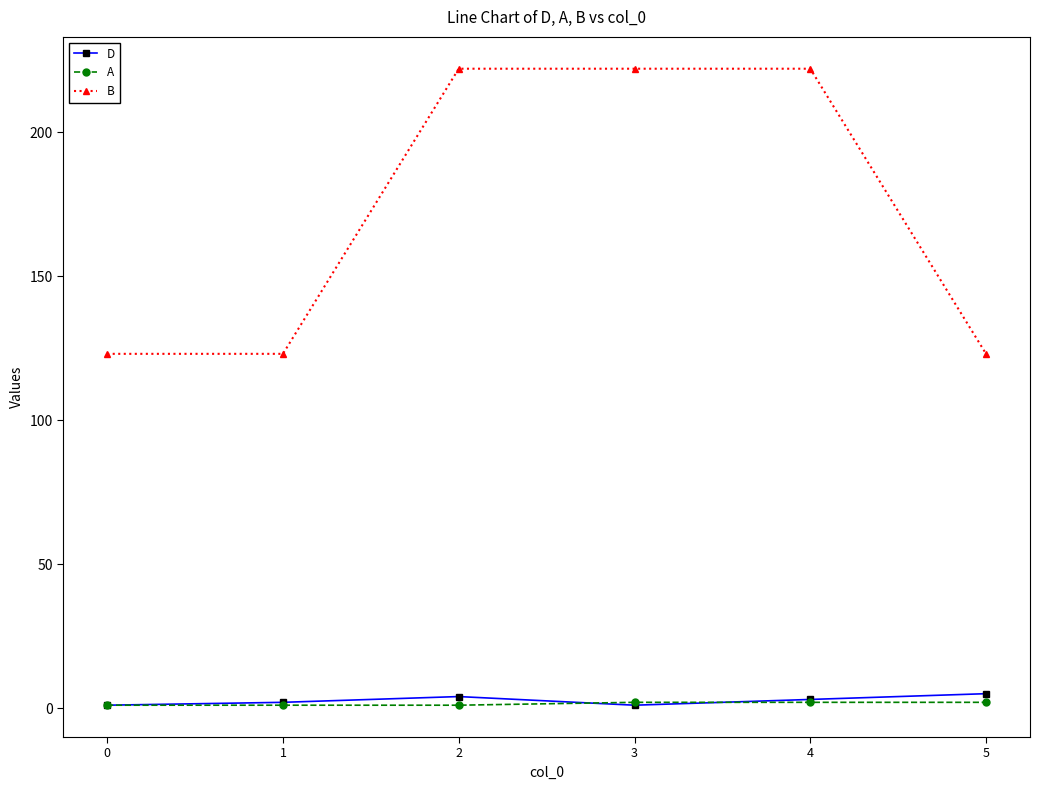

Which series has the largest total across all categories?

B